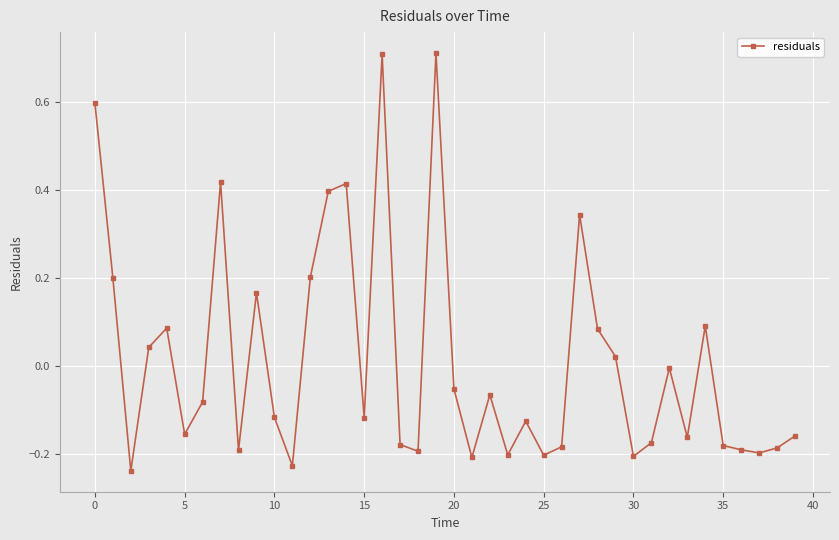

What is the difference between the maximum and minimum values?

1.0